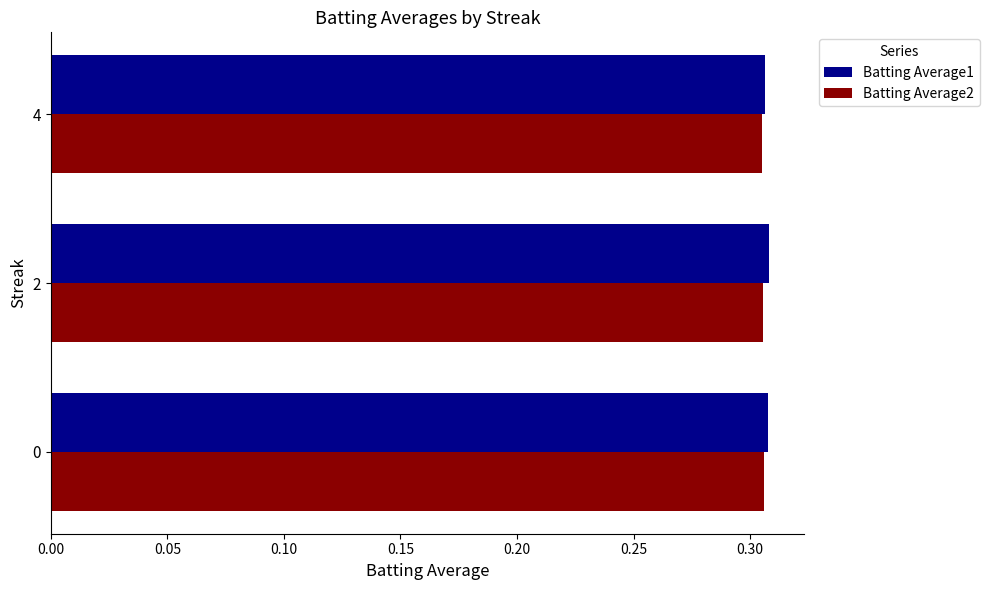

The value of Batting Average2 at 2 is 0.5. True or false?

False